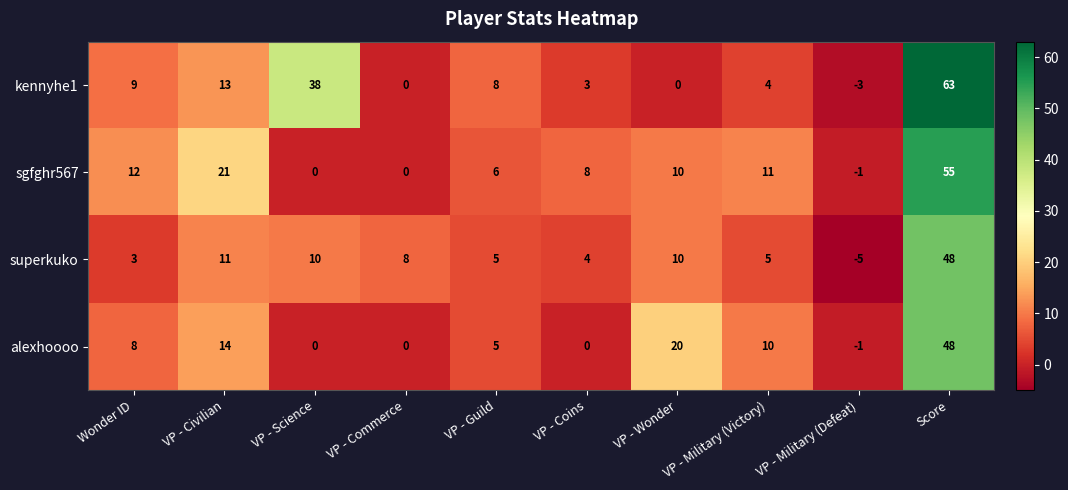

What is the sum of the sgfghr567 values at VP - Coins and VP - Military (Defeat)?

7